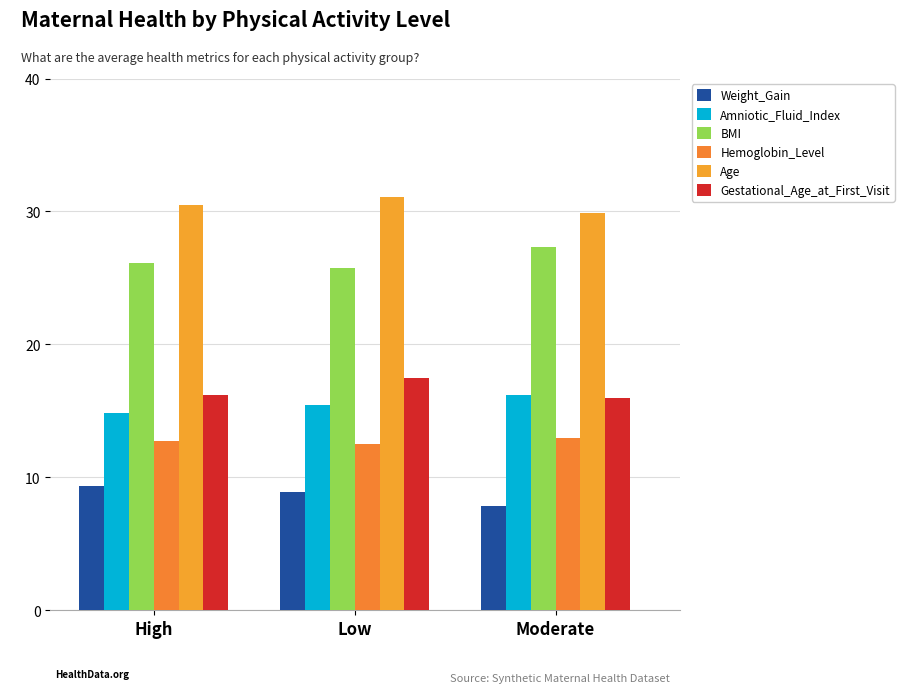

What position from the left is Moderate?

3